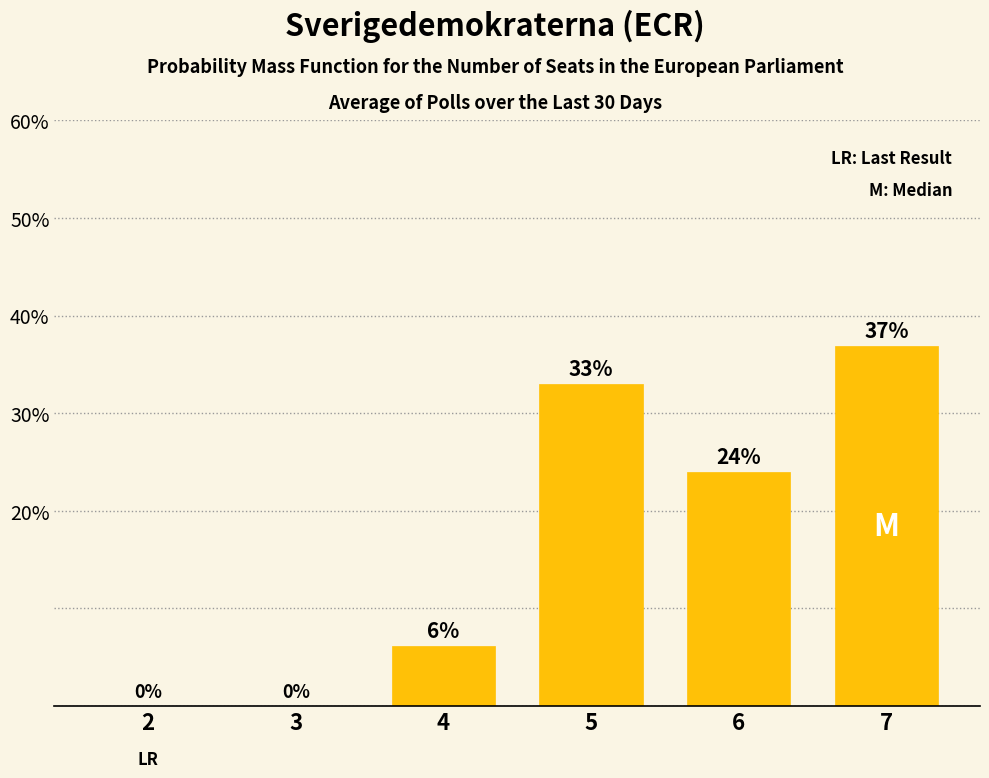

What is the greatest value displayed?

36.9